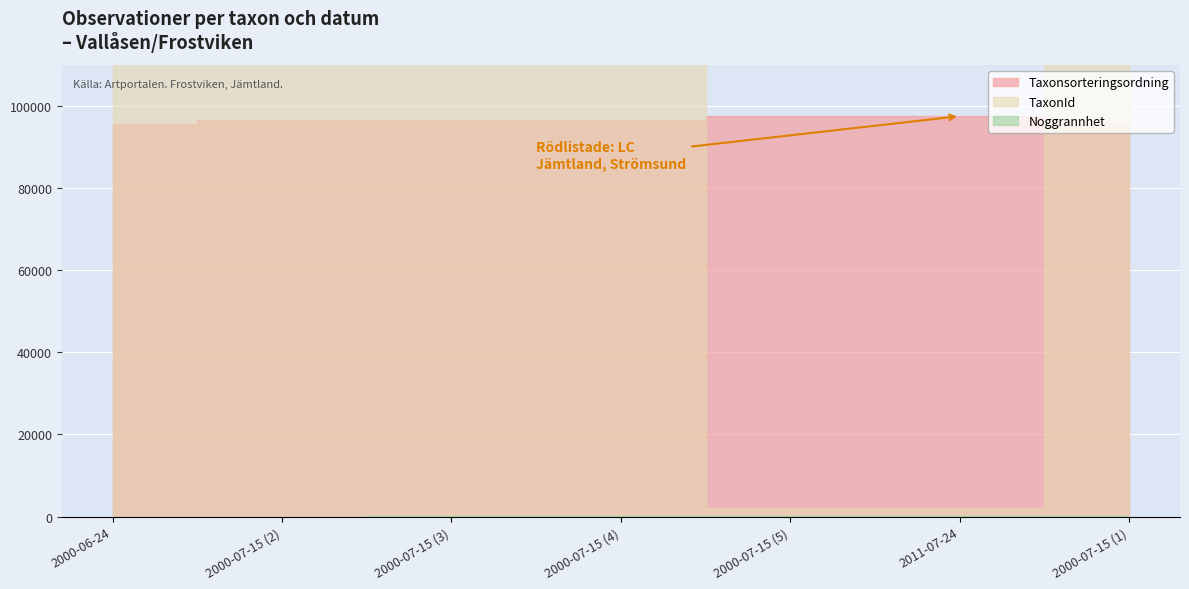

What are all the series names shown in the legend?

TaxonId, Taxonsorteringsordning, Noggrannhet